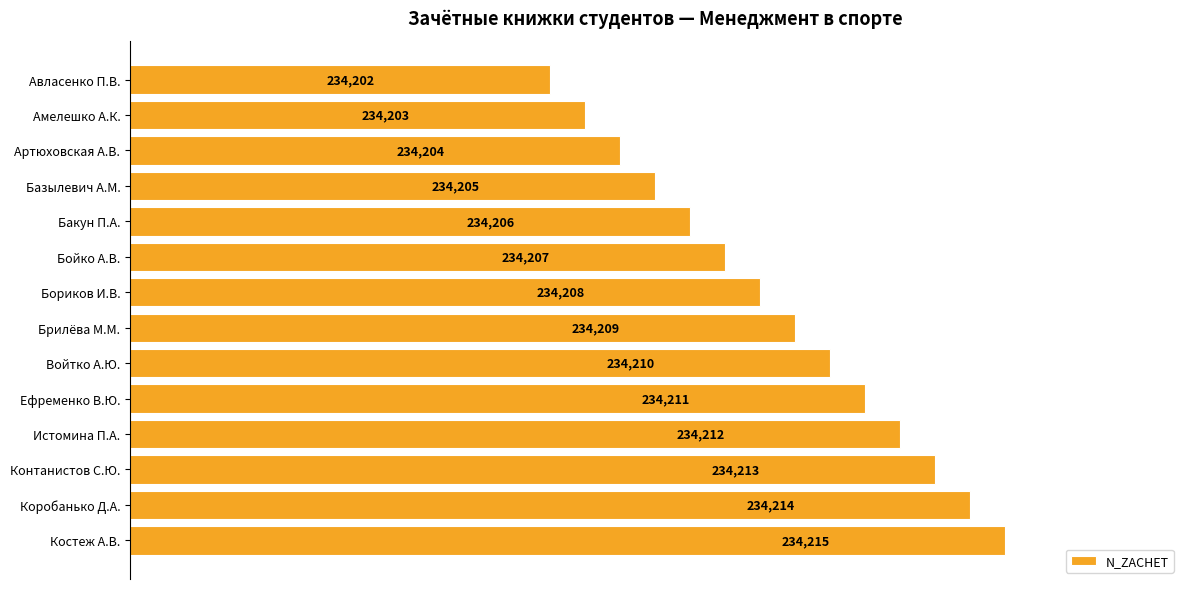

List the labels in order of value, smallest first.

Авласенко П.В., Амелешко А.К., Артюховская А.В., Базылевич А.М., Бакун П.А., Бойко А.В., Бориков И.В., Брилёва М.М., Войтко А.Ю., Ефременко В.Ю., Истомина П.А., Контанистов С.Ю., Коробанько Д.А., Костеж А.В.